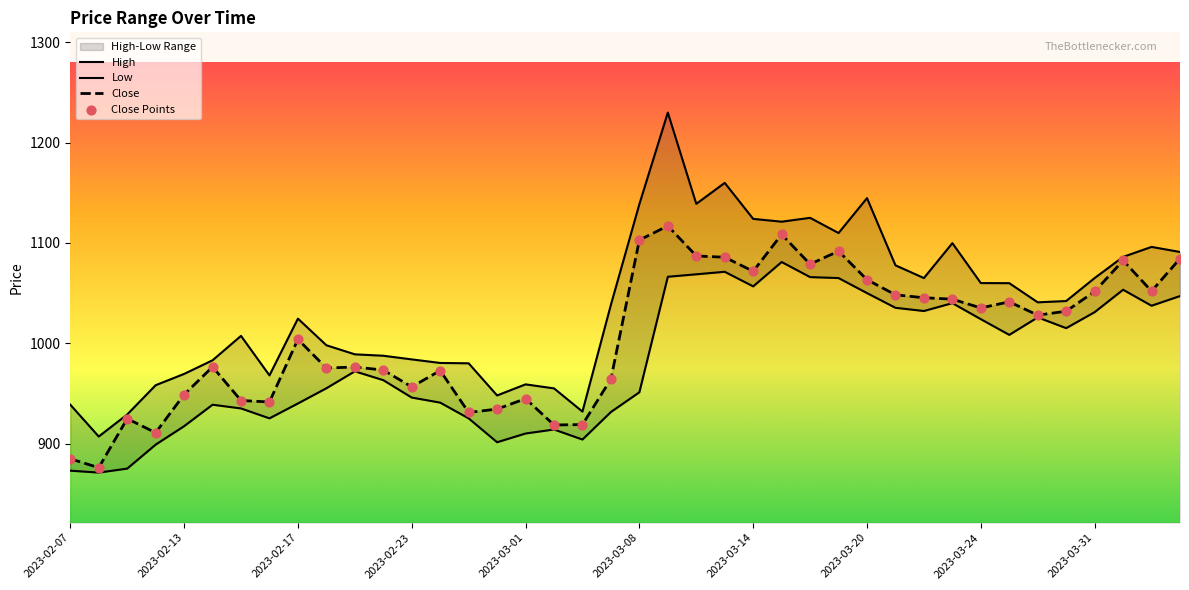

Which series has the largest total across all categories?

High